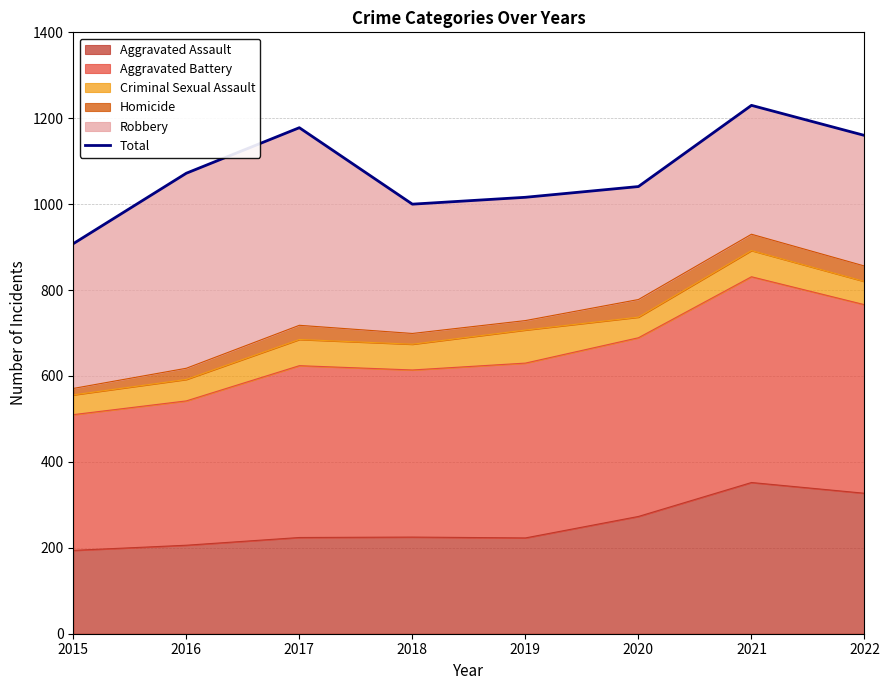

How many values exceed 1072?

3